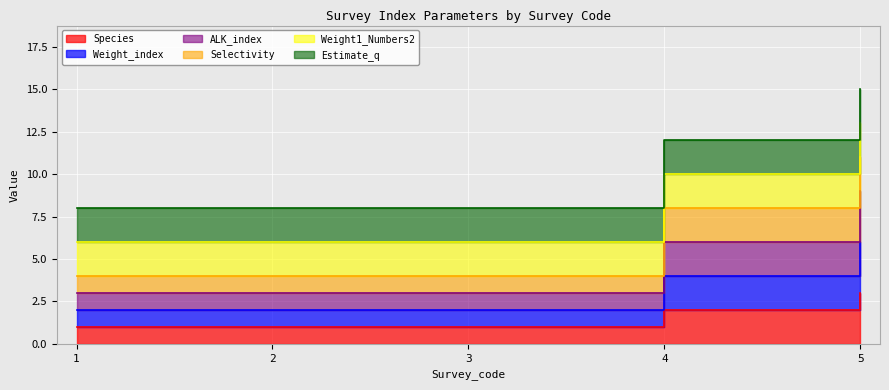

True or false: ALK_index and Species cross at least once.

False